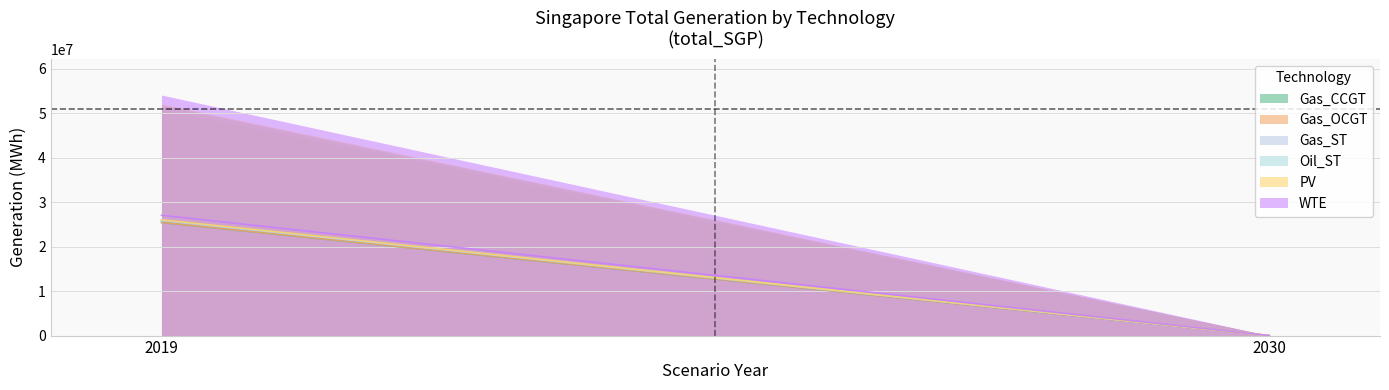

Rank the categories by Oil_ST value from highest to lowest.

2019, 2030